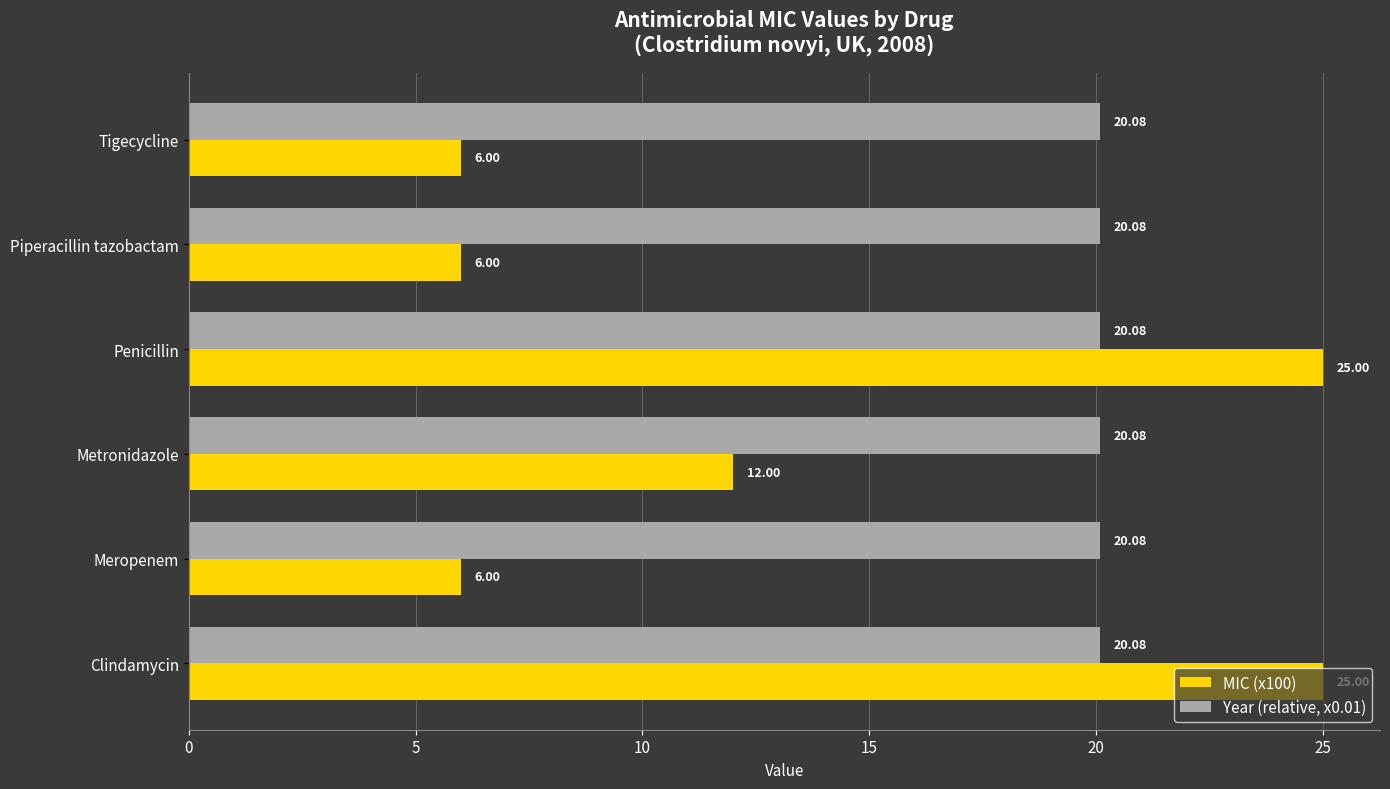

What is the difference between the second highest and minimum values in the MIC (x100) series?

19.0